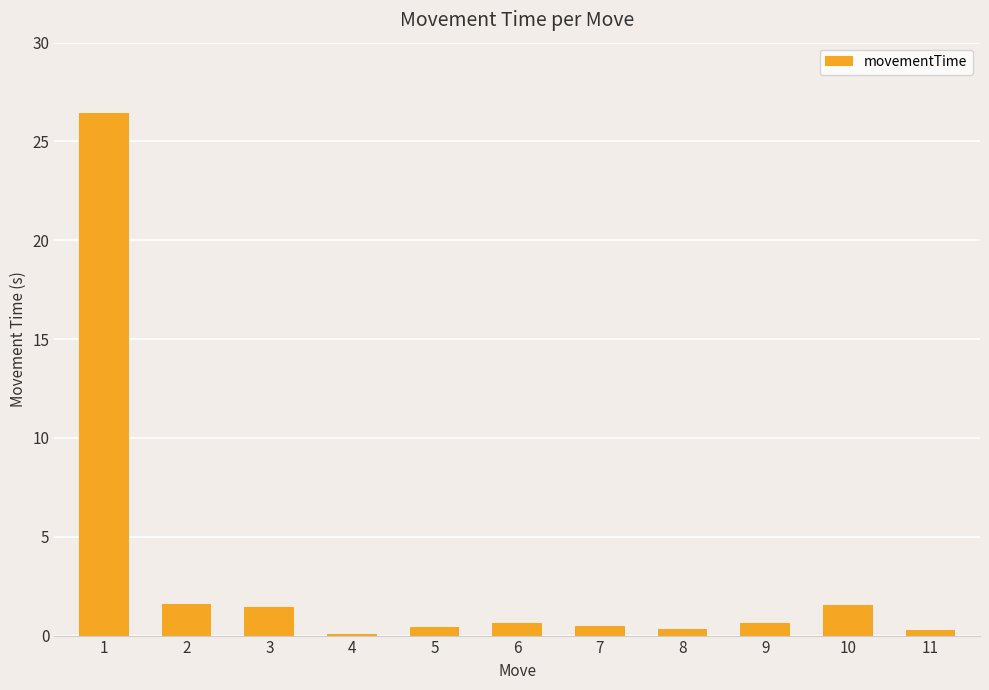

What is the greatest value displayed?

26.5